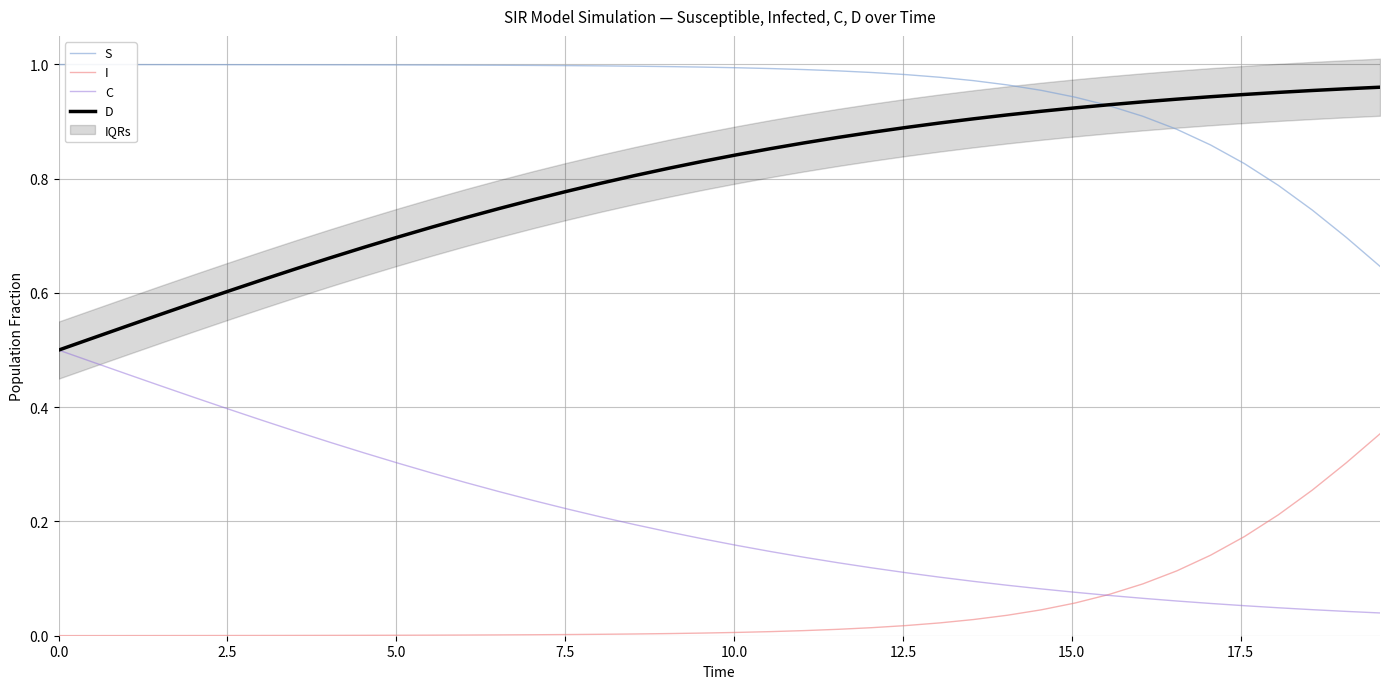

At how many categories does at least one series exceed 0?

40